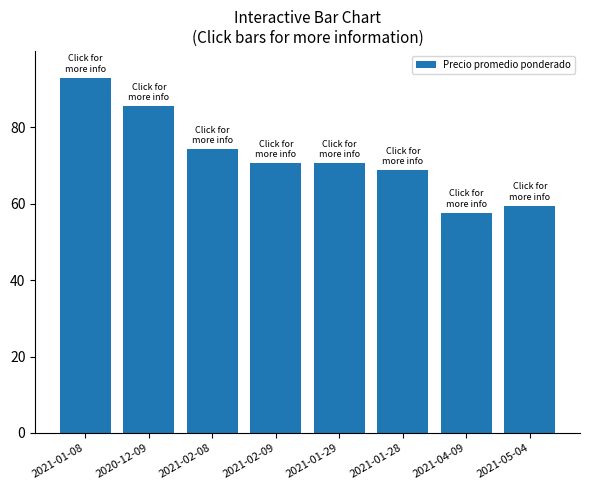

What is the greatest value displayed?

93.0